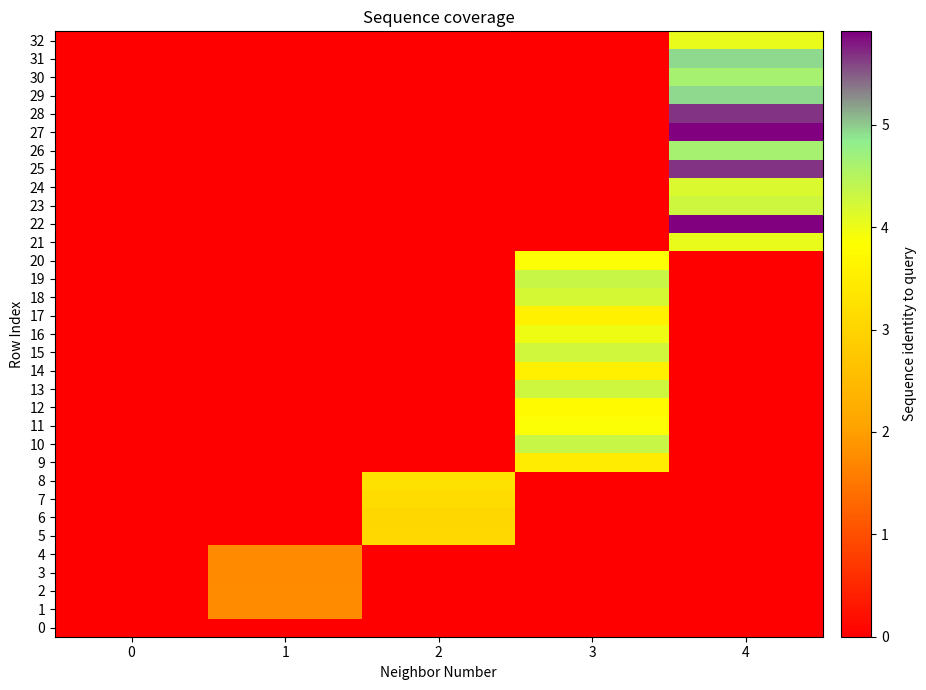

Reading left to right, list all the values displayed in this chart.

0: 0=0.0	1=0.0	2=0.0	3=0.0	4=0.0
1: 0=0.0	1=1.8	2=0.0	3=0.0	4=0.0
2: 0=0.0	1=1.8	2=0.0	3=0.0	4=0.0
3: 0=0.0	1=1.8	2=0.0	3=0.0	4=0.0
4: 0=0.0	1=1.7	2=0.0	3=0.0	4=0.0
5: 0=0.0	1=0.0	2=3.1	3=0.0	4=0.0
6: 0=0.0	1=0.0	2=3.1	3=0.0	4=0.0
7: 0=0.0	1=0.0	2=3.2	3=0.0	4=0.0
8: 0=0.0	1=0.0	2=3.3	3=0.0	4=0.0
9: 0=0.0	1=0.0	2=0.0	3=3.5	4=0.0
10: 0=0.0	1=0.0	2=0.0	3=4.3	4=0.0
11: 0=0.0	1=0.0	2=0.0	3=3.9	4=0.0
12: 0=0.0	1=0.0	2=0.0	3=3.8	4=0.0
13: 0=0.0	1=0.0	2=0.0	3=4.3	4=0.0
14: 0=0.0	1=0.0	2=0.0	3=3.6	4=0.0
15: 0=0.0	1=0.0	2=0.0	3=4.3	4=0.0
16: 0=0.0	1=0.0	2=0.0	3=4.0	4=0.0
17: 0=0.0	1=0.0	2=0.0	3=3.6	4=0.0
18: 0=0.0	1=0.0	2=0.0	3=4.2	4=0.0
19: 0=0.0	1=0.0	2=0.0	3=4.3	4=0.0
20: 0=0.0	1=0.0	2=0.0	3=3.9	4=0.0
21: 0=0.0	1=0.0	2=0.0	3=0.0	4=4.0
22: 0=0.0	1=0.0	2=0.0	3=0.0	4=5.9
23: 0=0.0	1=0.0	2=0.0	3=0.0	4=4.3
24: 0=0.0	1=0.0	2=0.0	3=0.0	4=4.2
25: 0=0.0	1=0.0	2=0.0	3=0.0	4=5.7
26: 0=0.0	1=0.0	2=0.0	3=0.0	4=4.6
27: 0=0.0	1=0.0	2=0.0	3=0.0	4=5.9
28: 0=0.0	1=0.0	2=0.0	3=0.0	4=5.7
29: 0=0.0	1=0.0	2=0.0	3=0.0	4=4.9
30: 0=0.0	1=0.0	2=0.0	3=0.0	4=4.6
31: 0=0.0	1=0.0	2=0.0	3=0.0	4=4.9
32: 0=0.0	1=0.0	2=0.0	3=0.0	4=4.0